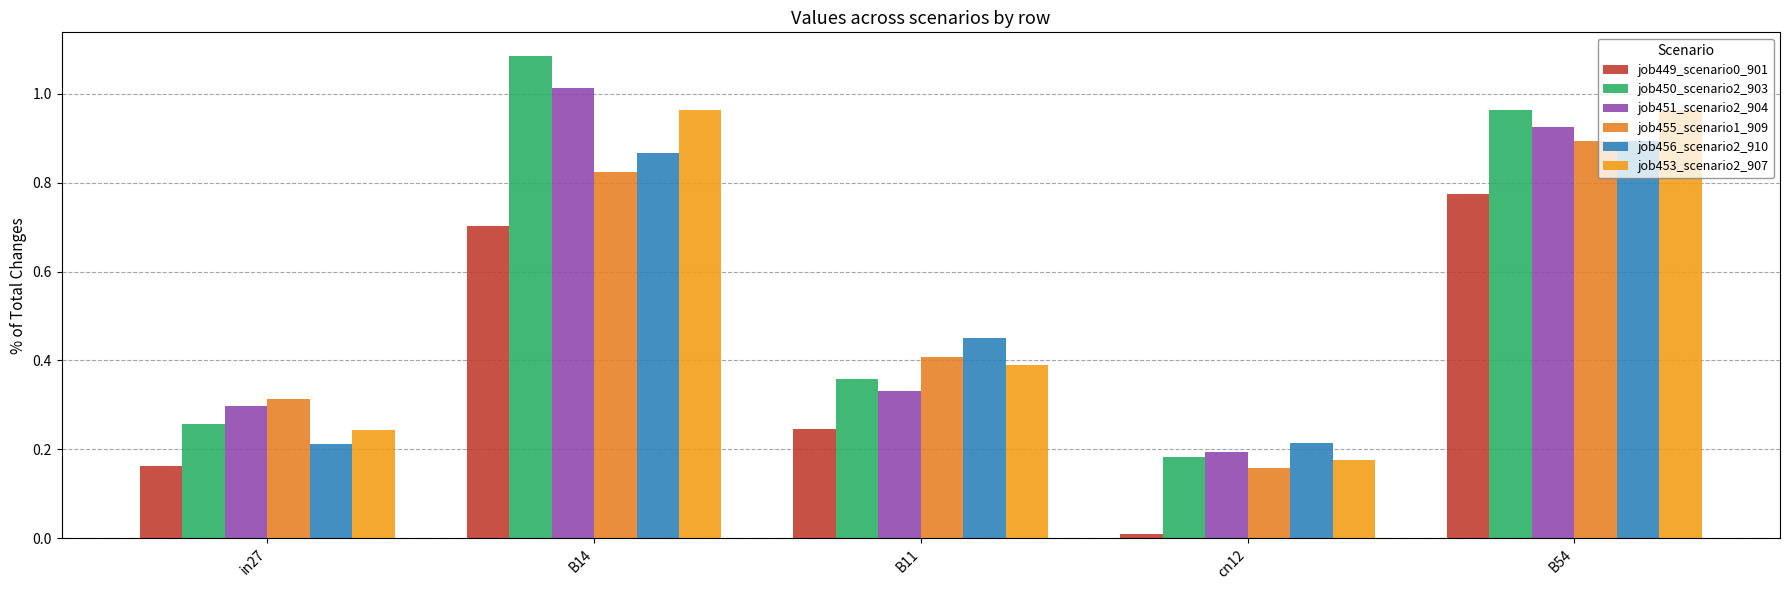

What is the label of the 1st bar from the left?

in27